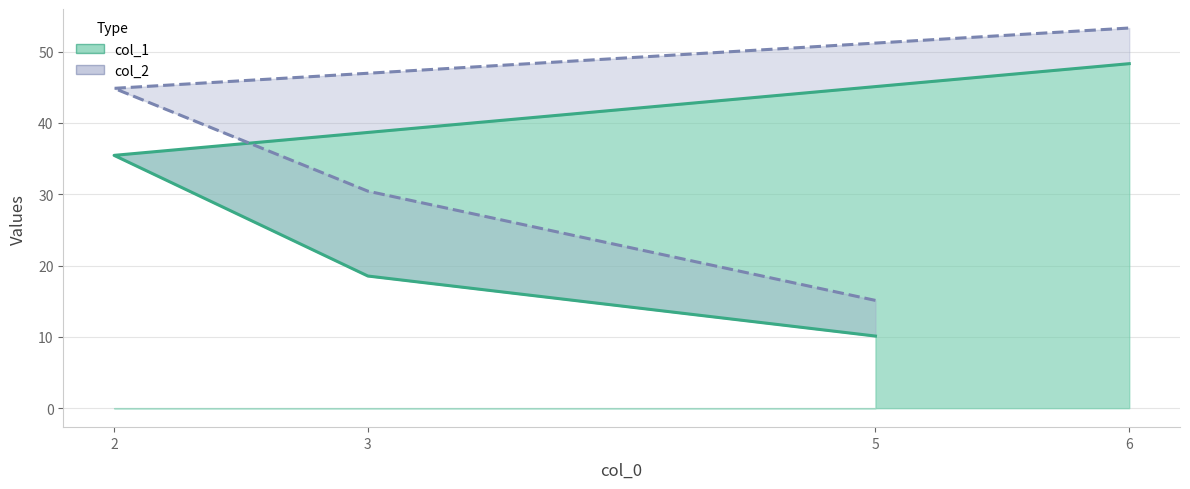

What is the sum of all col_2 values?

143.7